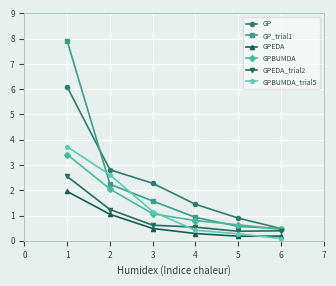

At how many categories does at least one series exceed 1?

4